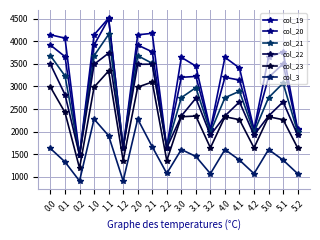

How many interior local peaks does the col_22 series have?

5